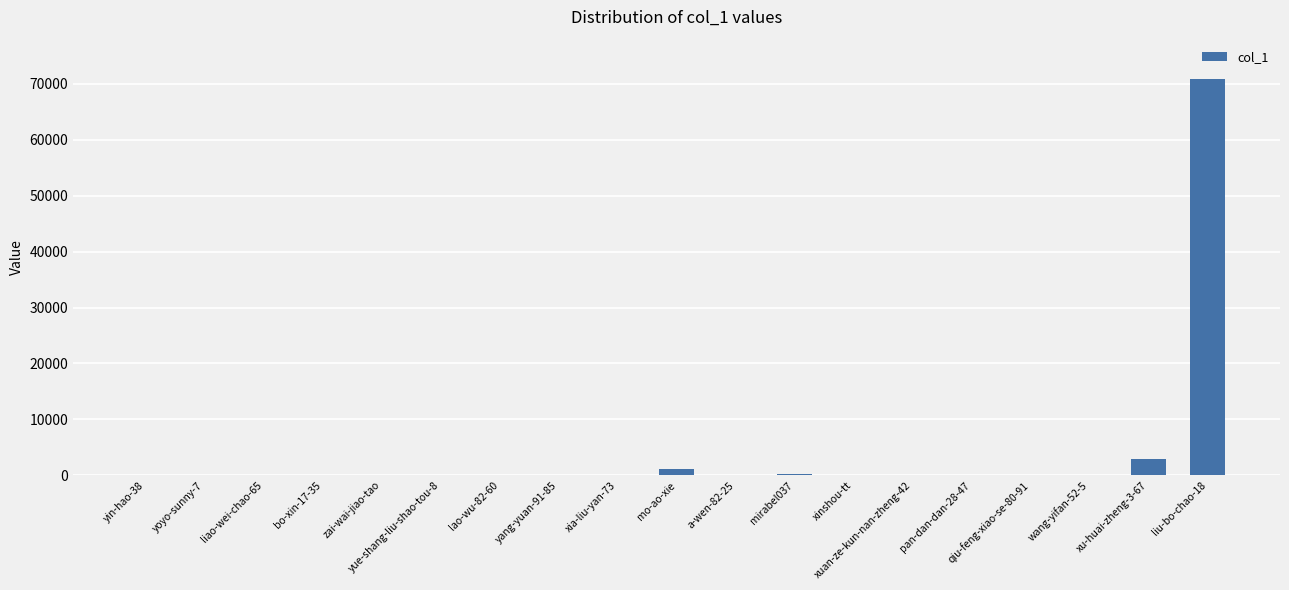

What is the maximum value shown in the chart?

70808